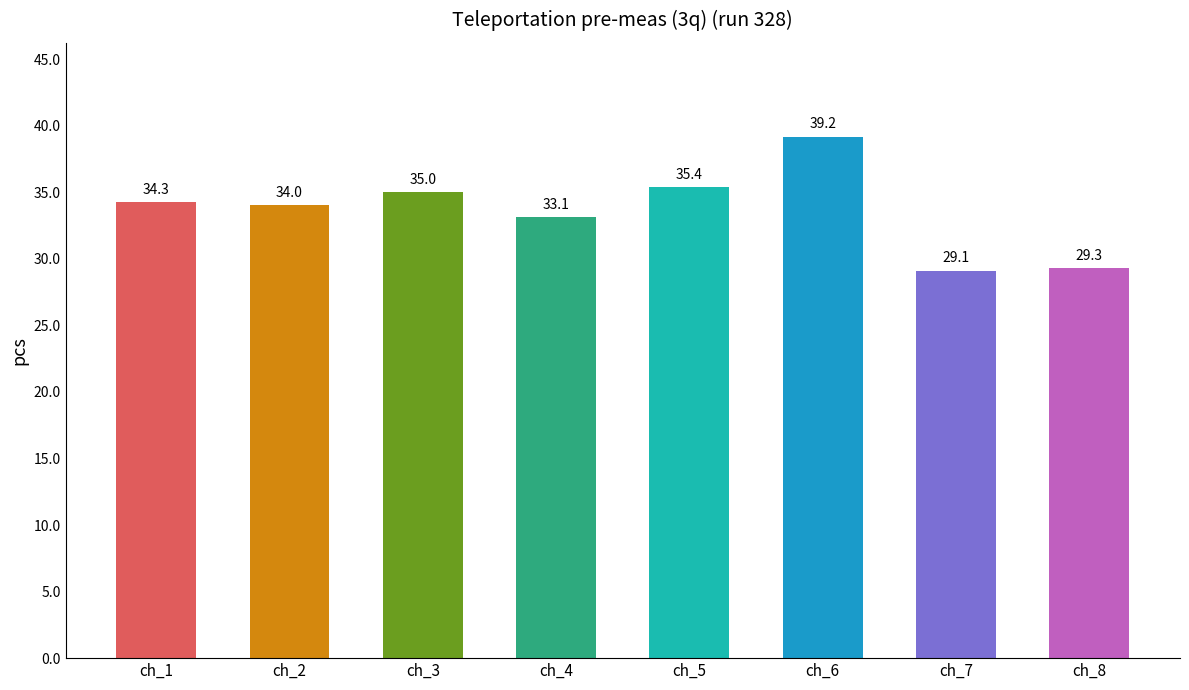

Rank the categories by value from lowest to highest.

ch_7, ch_8, ch_4, ch_2, ch_1, ch_3, ch_5, ch_6